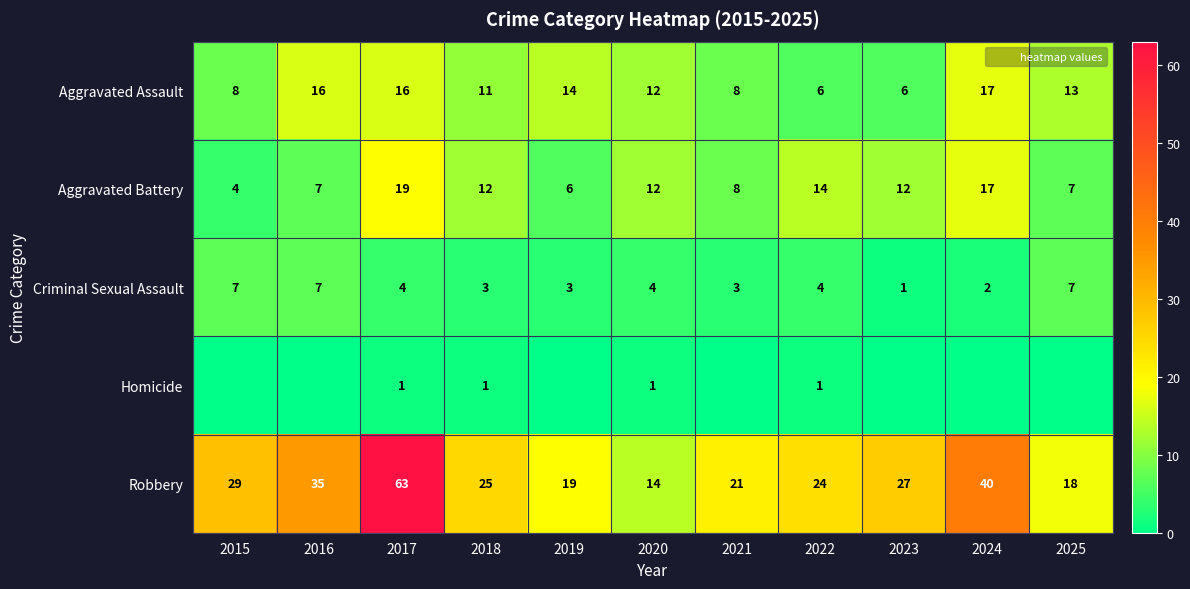

Which series has the largest range (max minus min)?

Robbery